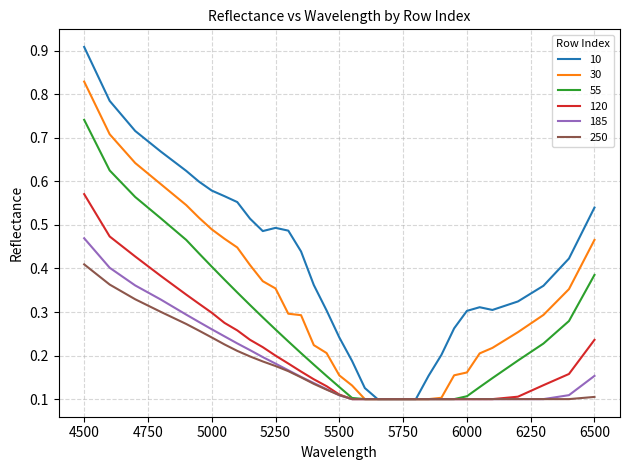

How many lines are shown in the chart?

6